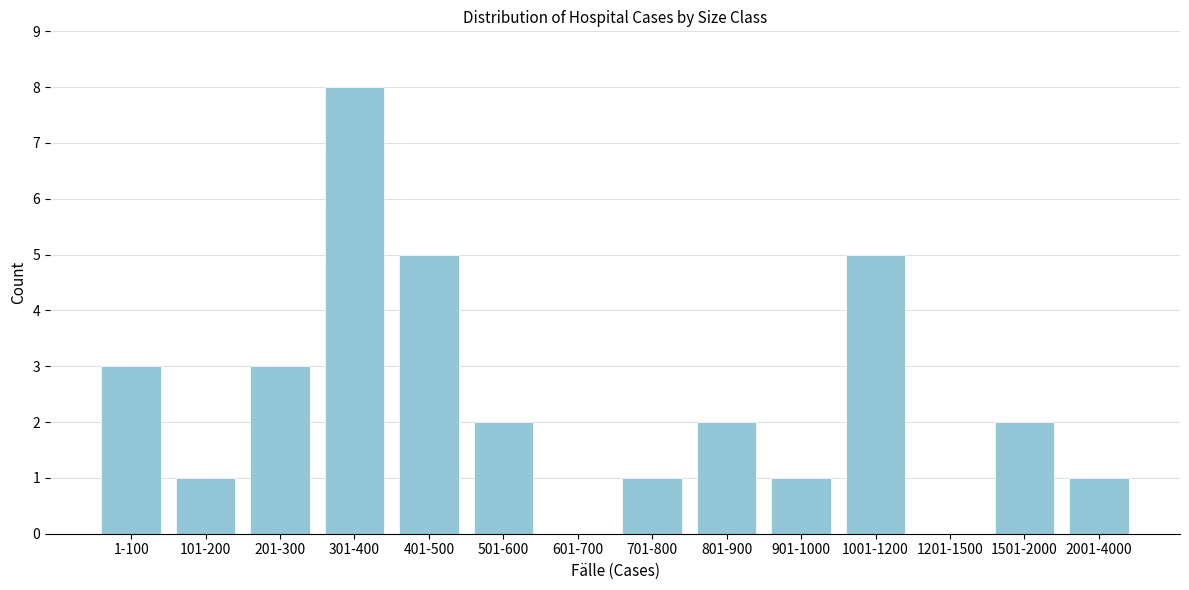

Reading right to left, what are all the values shown in this chart?

2001-4000=1	1501-2000=2	1201-1500=0	1001-1200=5	901-1000=1	801-900=2	701-800=1	601-700=0	501-600=2	401-500=5	301-400=8	201-300=3	101-200=1	1-100=3